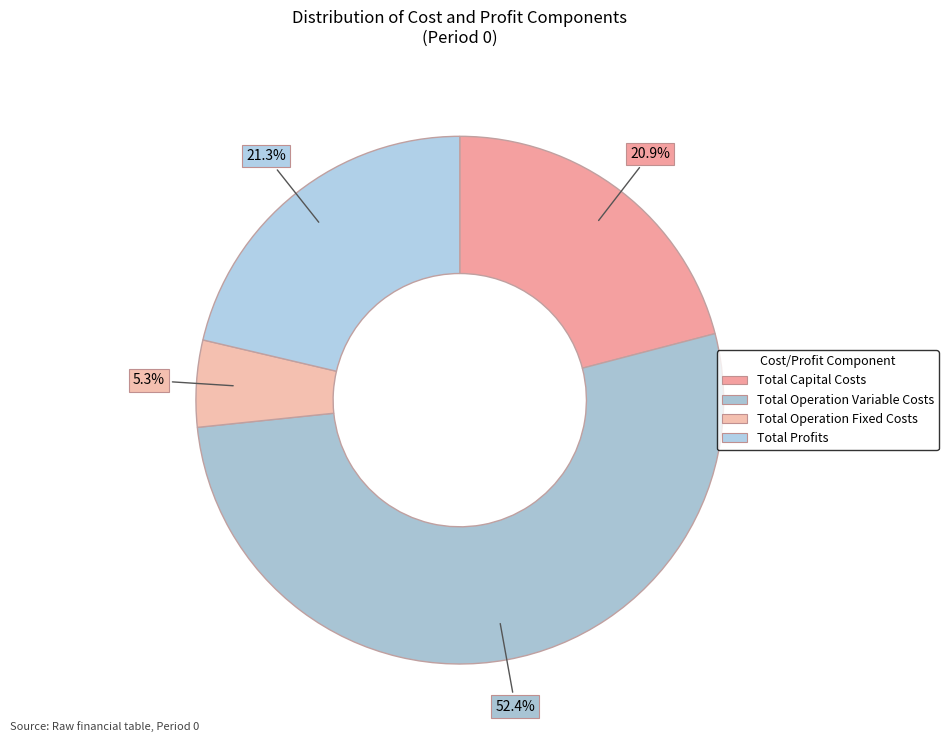

Count the number of slices in the pie.

4